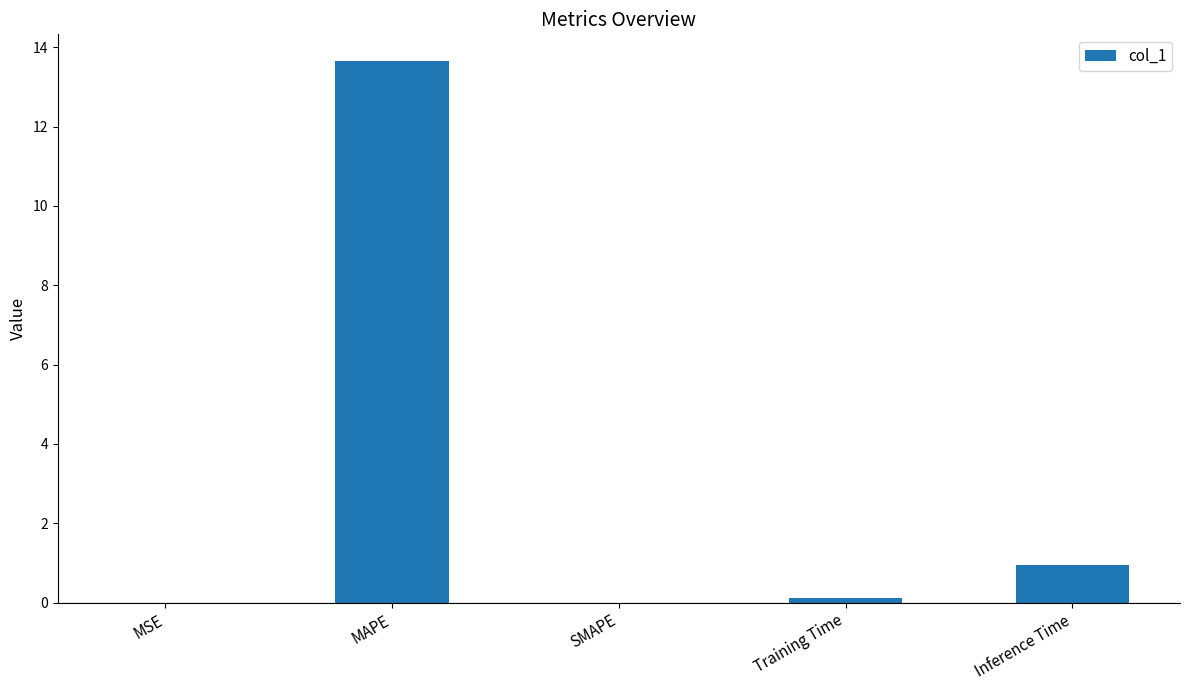

What is the greatest value displayed?

13.6